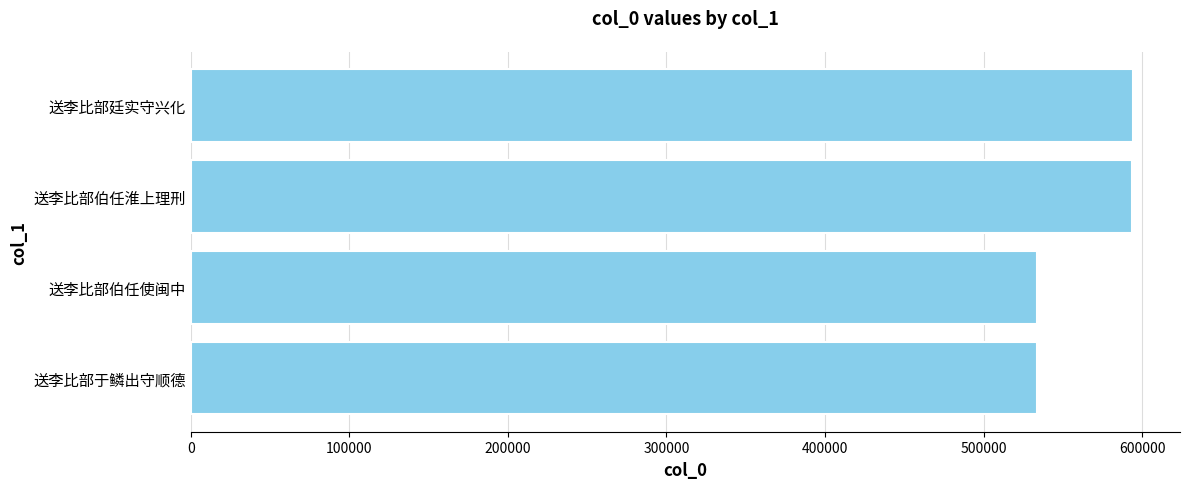

How many data points are less than 593589?

2